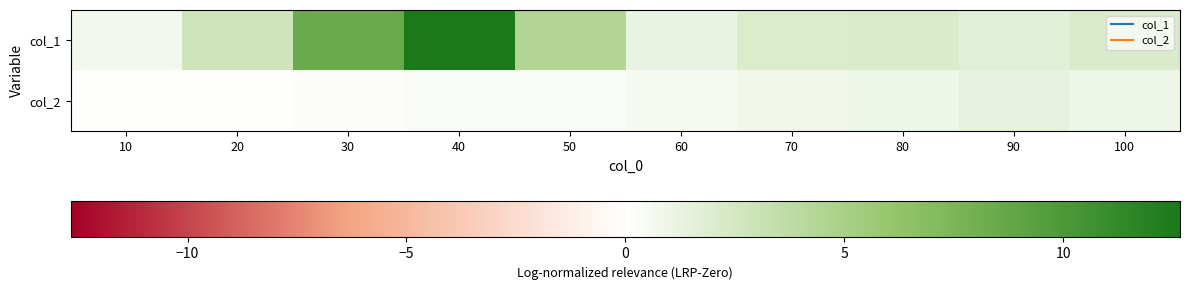

Reading left to right, list all the values displayed in this chart.

col_1: 10=0.6	20=2.8	30=8.5	40=12.7	50=4.4	60=1.2	70=2.0	80=2.1	90=1.7	100=2.1
col_2: 10=0.0	20=0.1	30=0.2	40=0.3	50=0.4	60=0.5	70=0.9	80=1.0	90=1.3	100=1.0